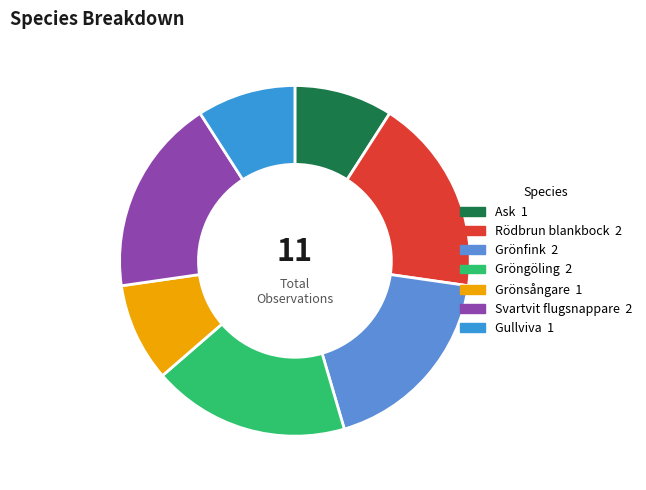

Is there a majority slice in this chart?

No